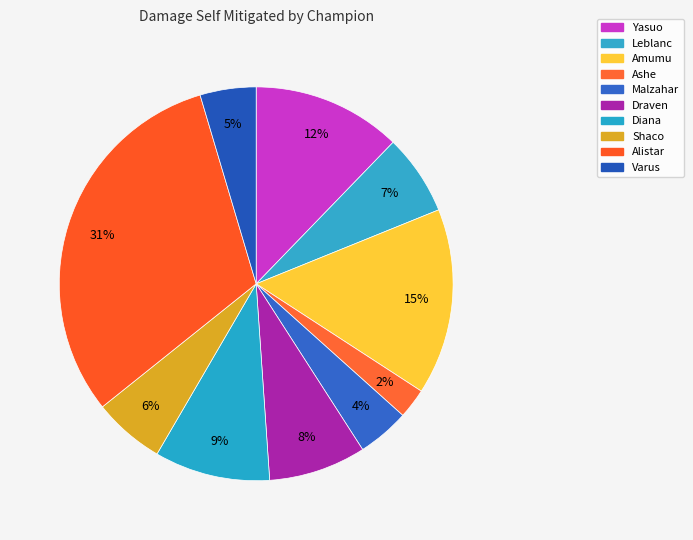

Combined, what portion of the pie is Leblanc and Diana?

16.1%